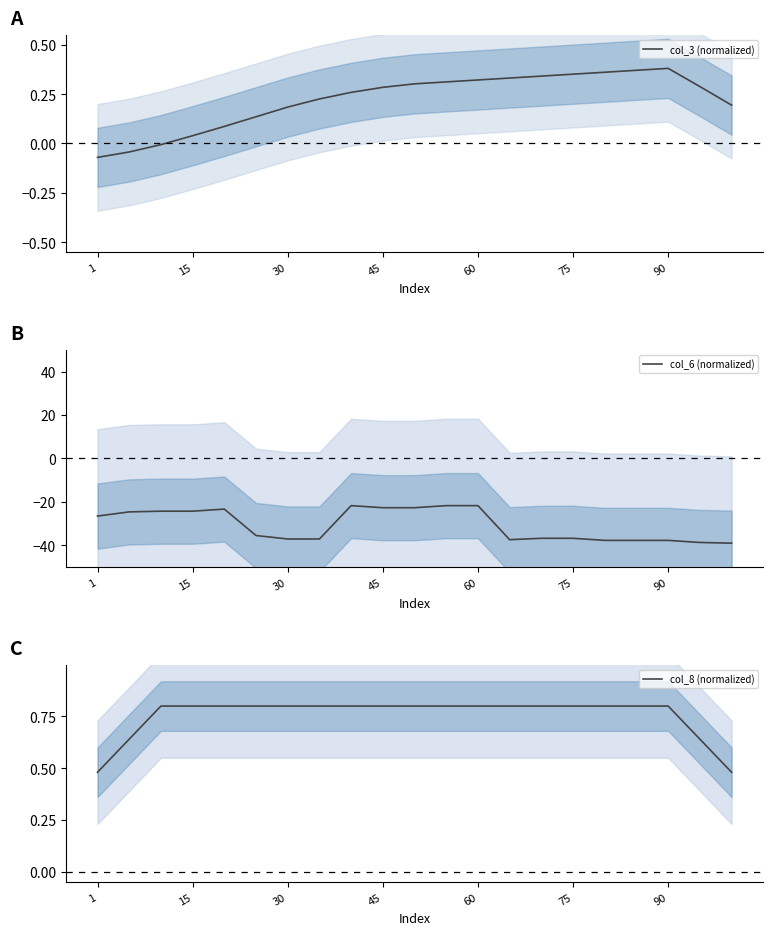

At which category does col_3 (normalized) reach its first local peak?

90